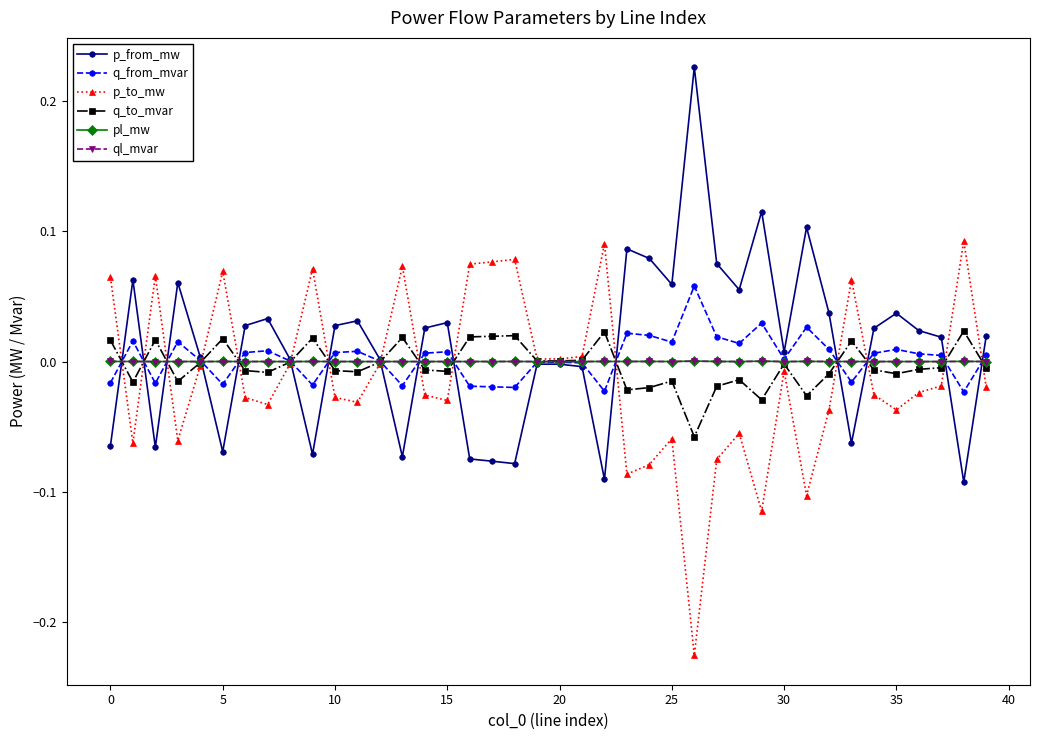

True or false: p_from_mw has more than 1 interior local peaks.

True